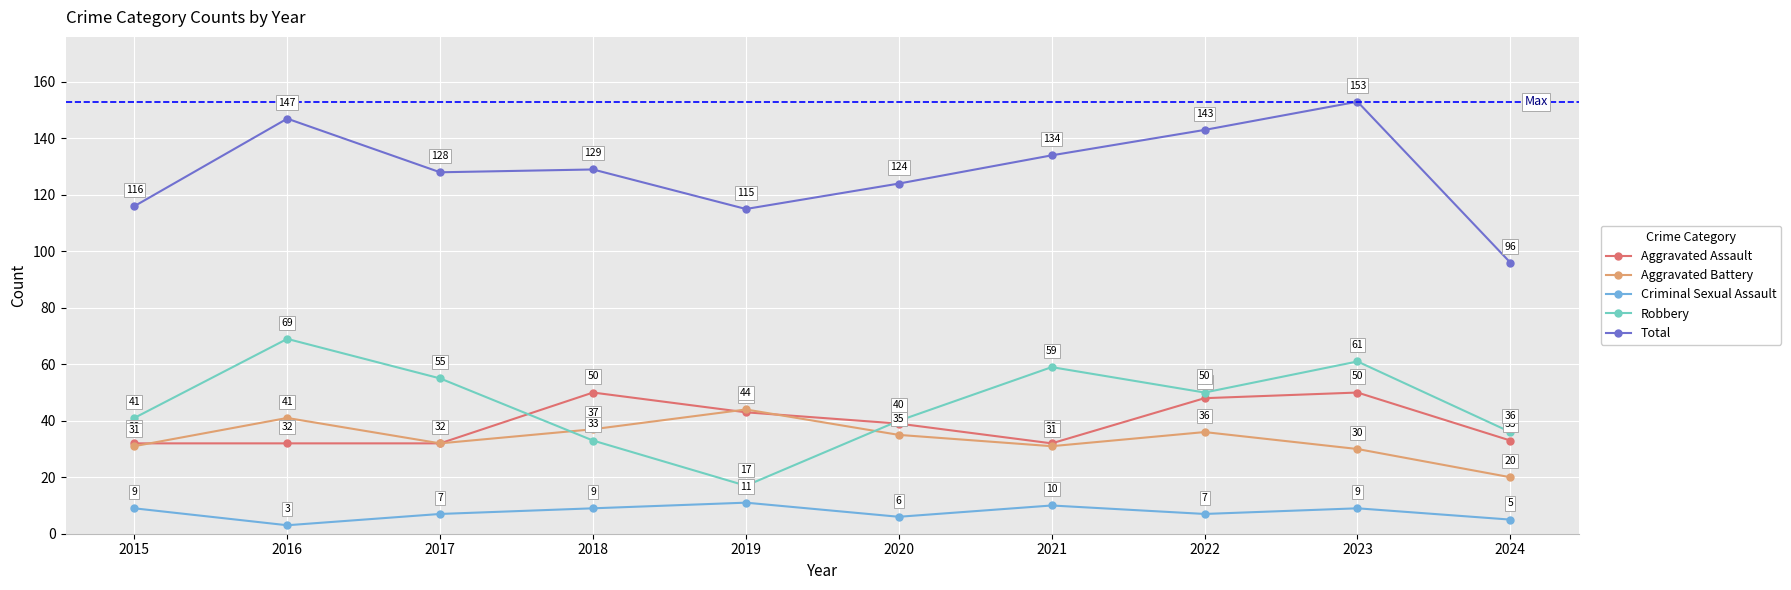

List the series in order of their peak value, lowest first.

Criminal Sexual Assault, Aggravated Battery, Aggravated Assault, Robbery, Total